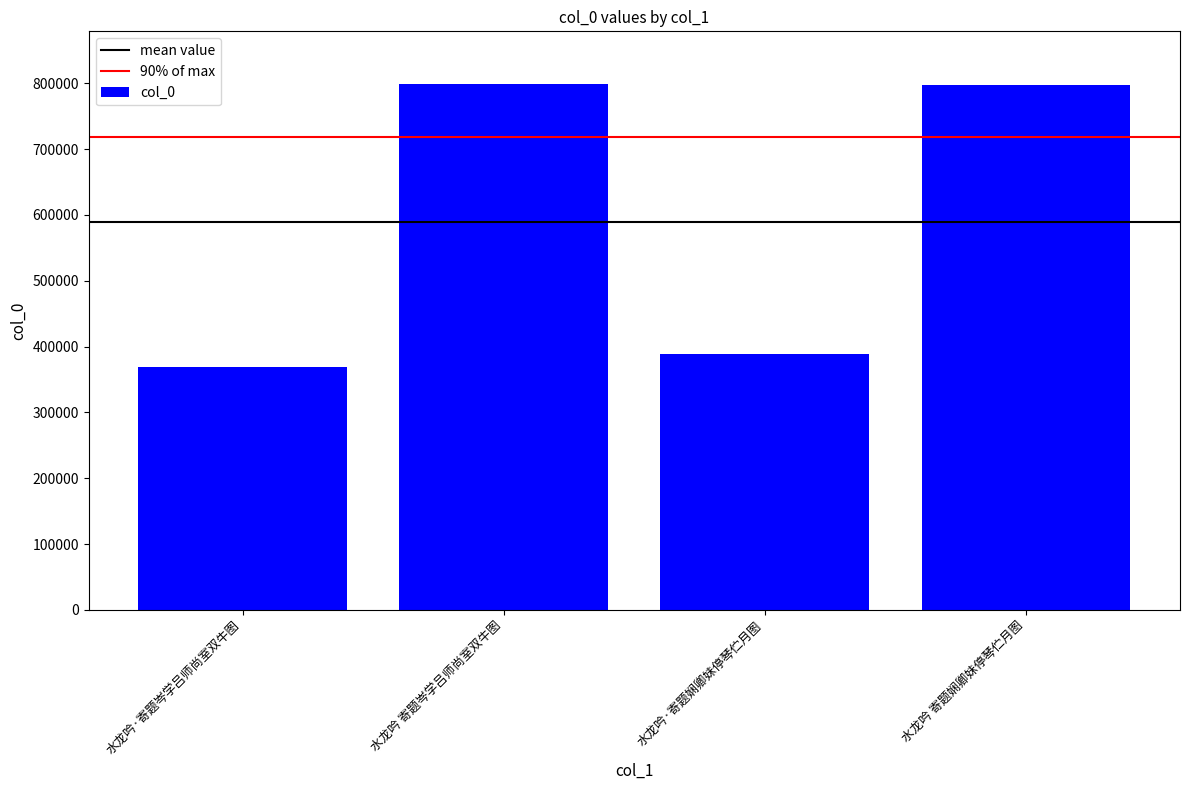

What is the difference between the values at 水龙吟 寄题岑学吕师尚室双牛图 and 水龙吟 寄题娴卿妹停琴伫月图?

1331